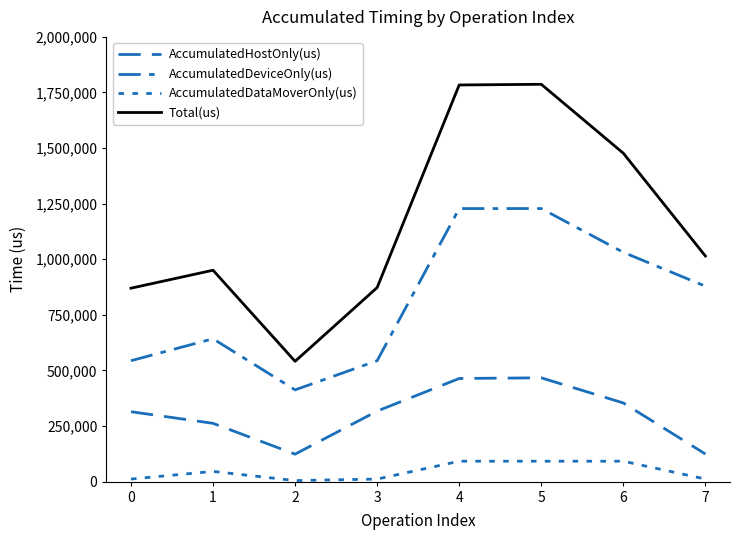

Is this an area chart (filled region under the line)?

No